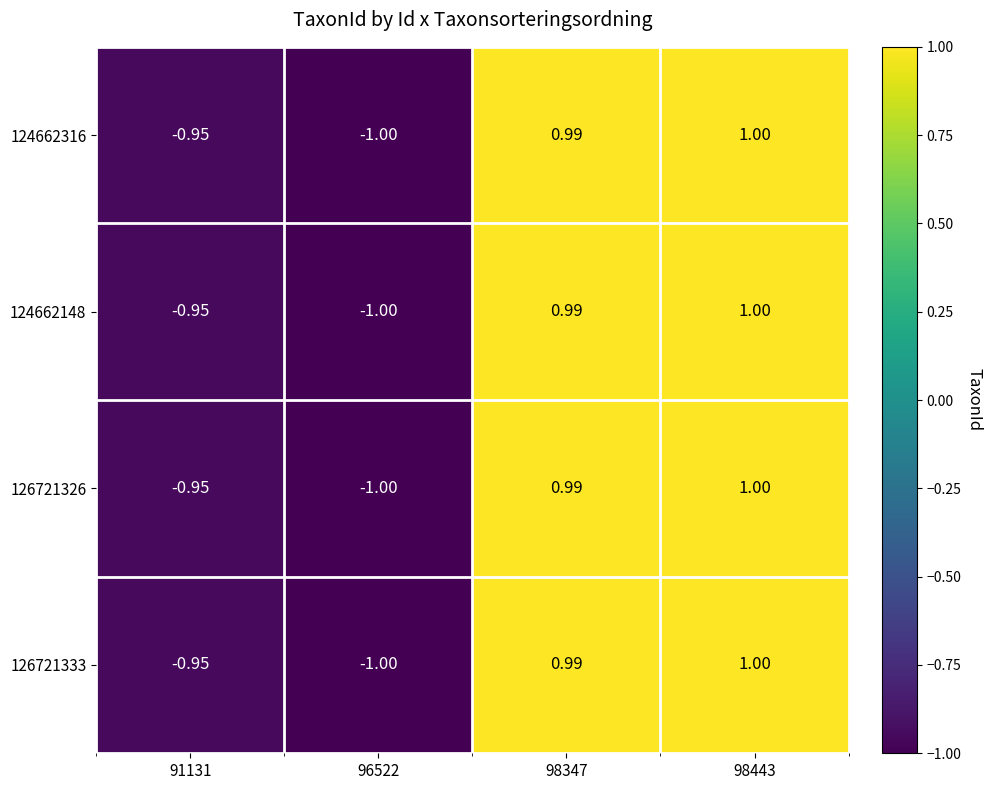

At which category is the sum across all series the highest?

98443